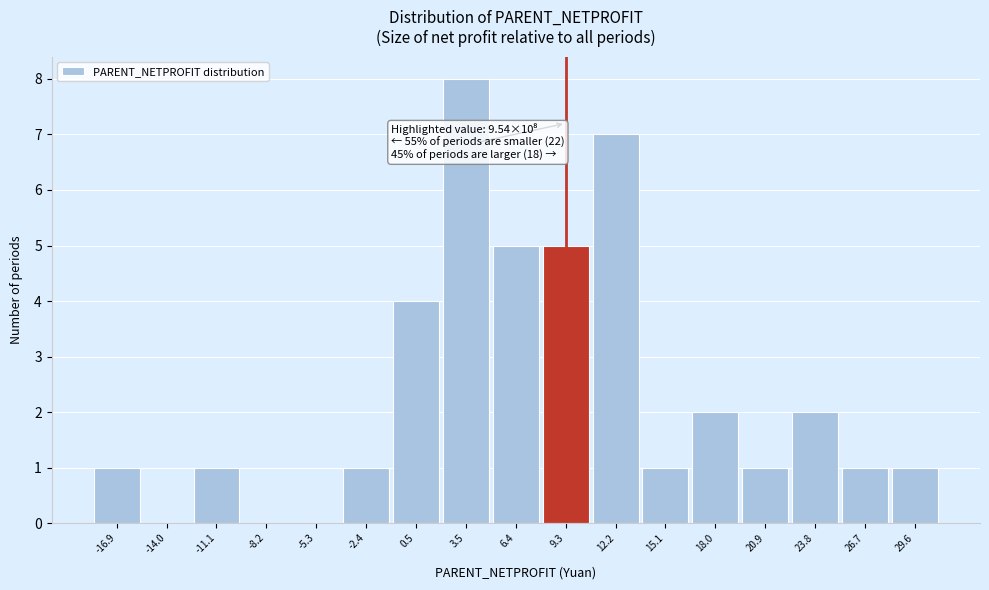

Reading left to right, transcribe all the data shown in this chart.

-16.9=1	-14.0=0	-11.1=1	-8.2=0	-5.3=0	-2.4=1	0.5=4	3.5=8	6.4=5	9.3=5	12.2=7	15.1=1	18.0=2	20.9=1	23.8=2	26.7=1	29.6=1